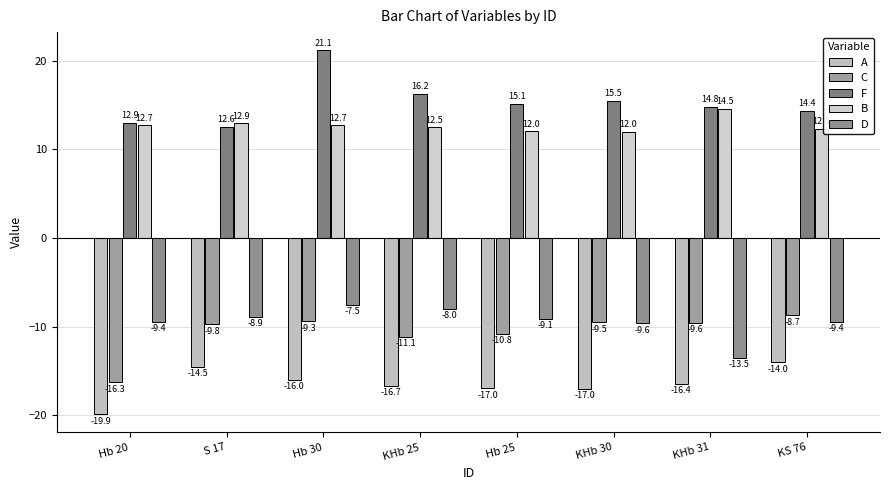

True or false: C has a value of -19.9 at KHb 25.

False